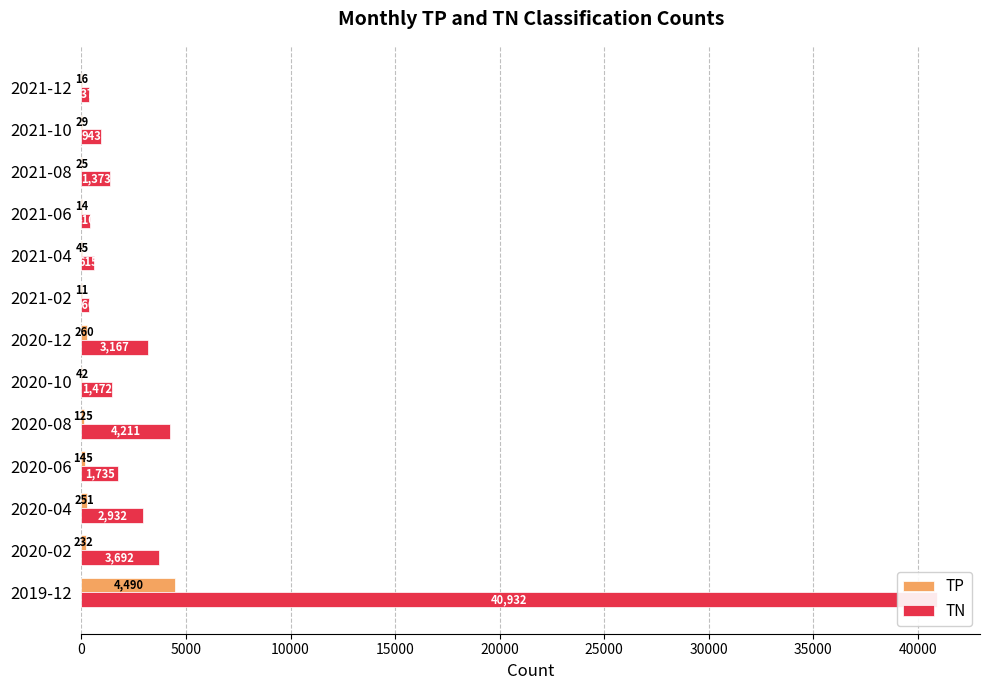

What is the sum of all TN values?

62179